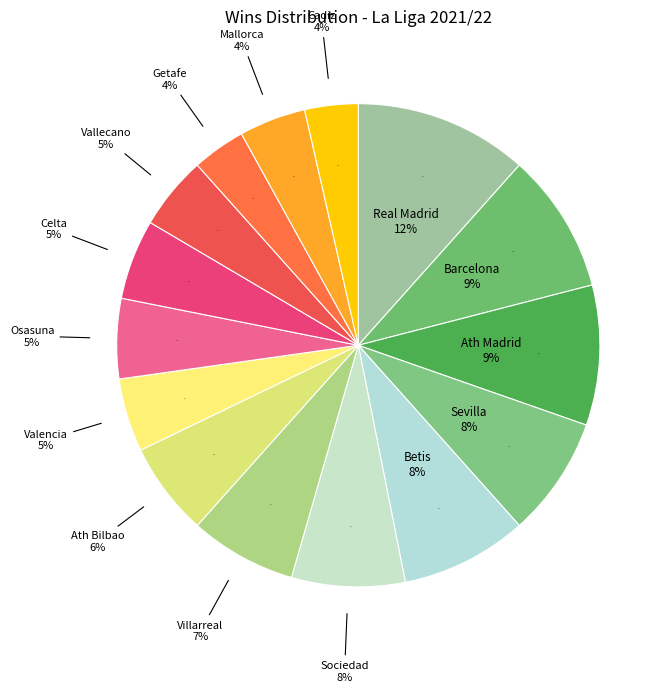

How many segments does this pie chart have?

15